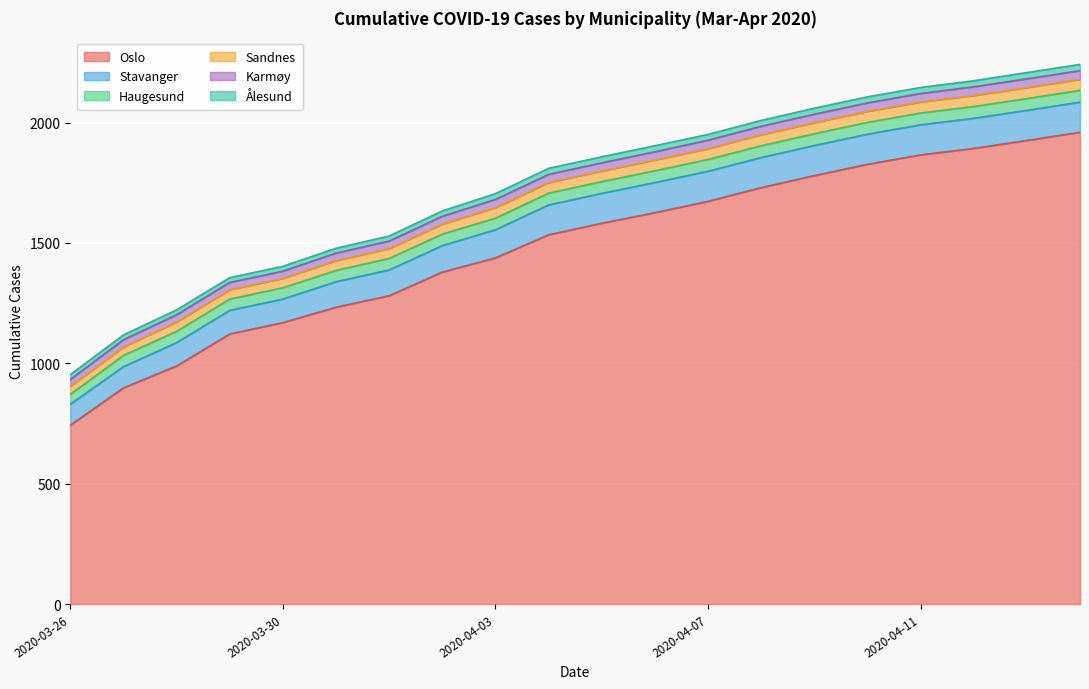

Reading left to right, list all the values displayed in this chart.

Oslo: 743	898	989	1122	1169	1233	1281	1379	1438	1534	1582	1626	1673	1730	1780	1827	1866	1893	1926	1960
Stavanger: 87	88	97	98	98	106	107	110	117	124	124	125	125	125	125	125	125	125	125	125
Haugesund: 41	47	47	47	47	47	48	48	48	49	49	49	49	49	49	49	49	49	49	49
Sandnes: 34	35	39	39	39	41	41	42	44	44	44	45	45	46	46	46	46	46	46	46
Karmøy: 28	30	30	30	30	31	31	32	34	34	34	34	35	35	35	35	35	36	36	36
Ålesund: 20	20	20	20	20	20	21	22	24	25	25	25	24	24	25	25	25	25	26	26